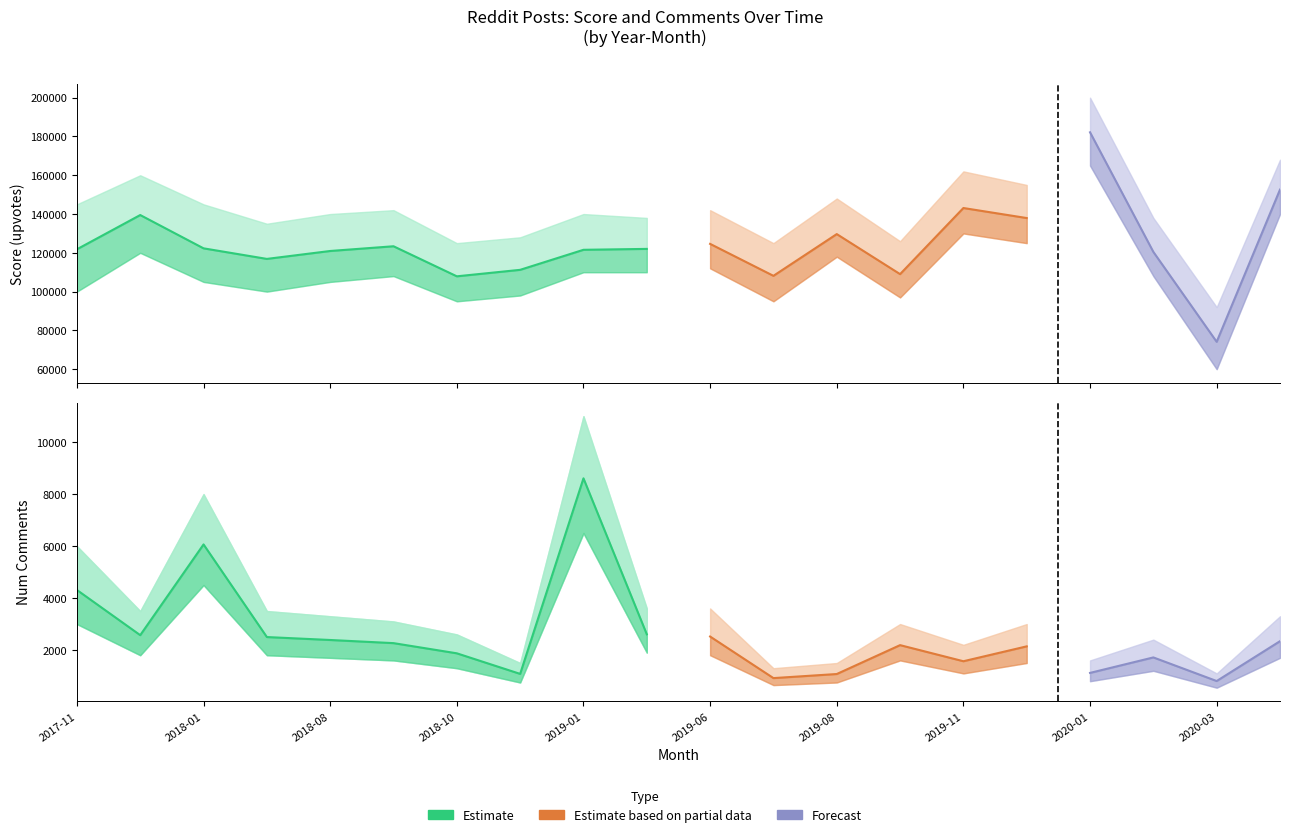

Does the chart have visible grid lines?

No